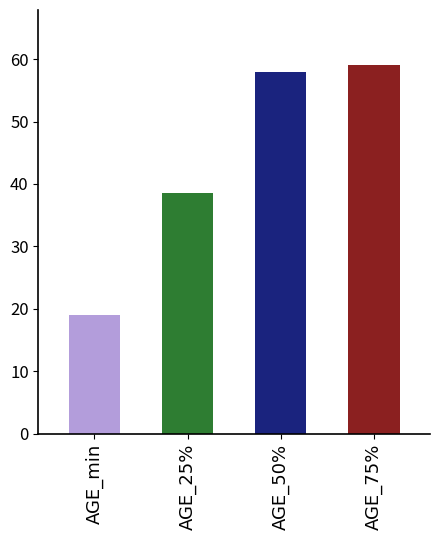

Is it true that the value at AGE_50% is 58.0?

True